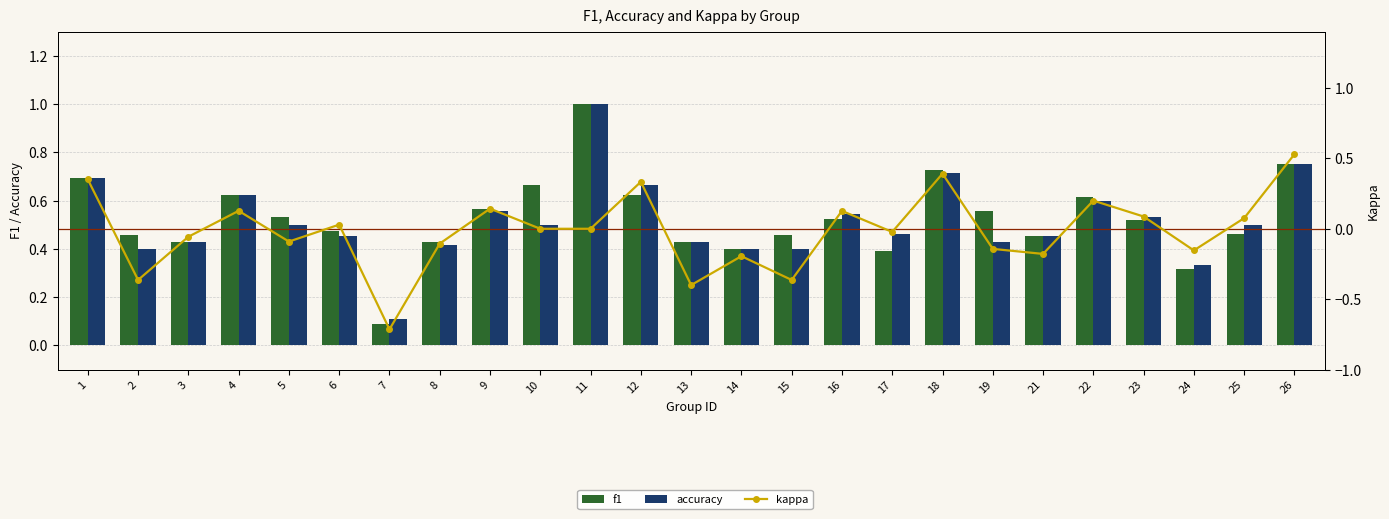

Are the bars horizontal?

No